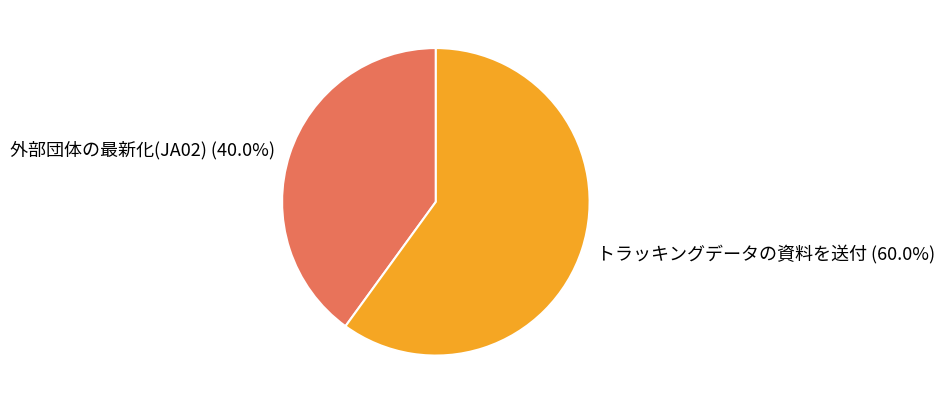

True or false: 外部団体の最新化(JA02) accounts for 27% of the total.

False